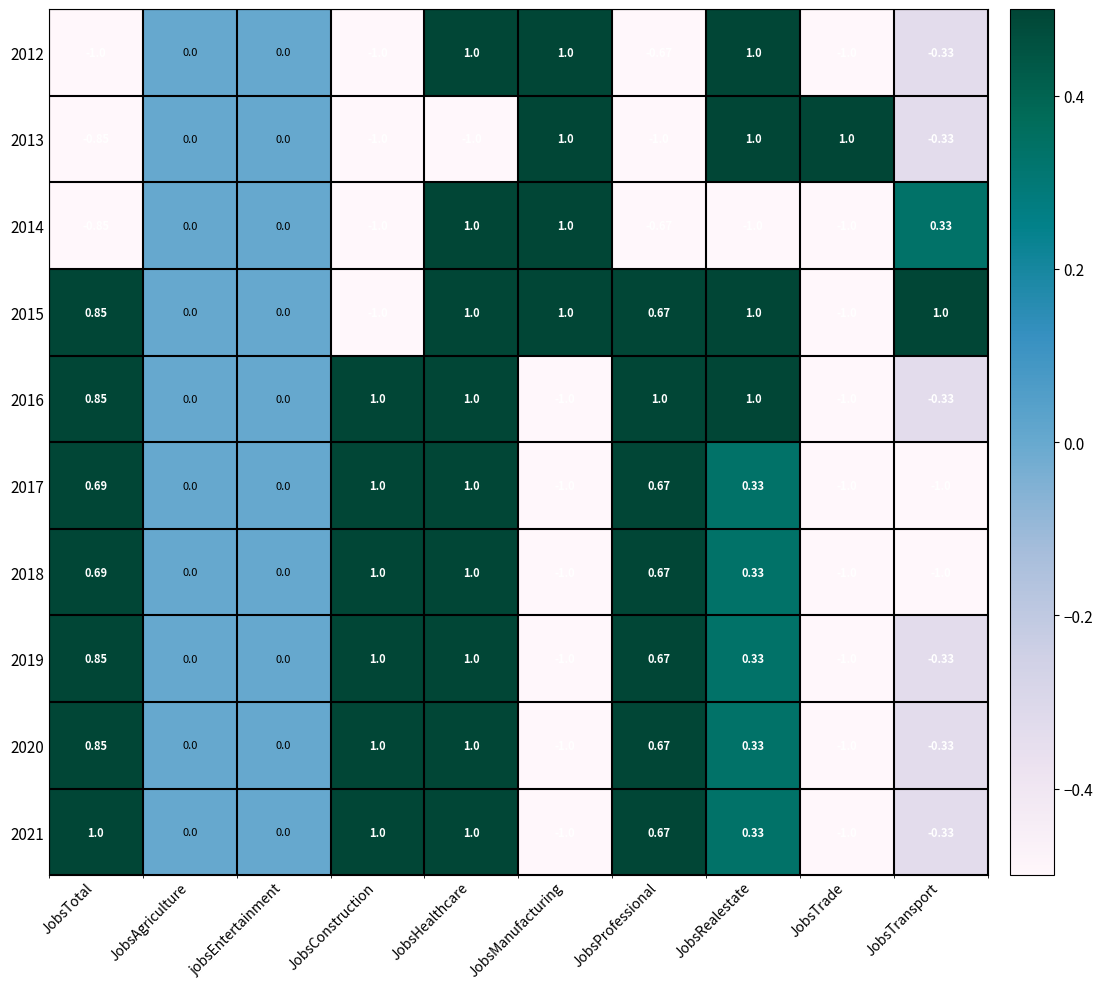

At which category is the sum across all series the highest?

JobsHealthcare